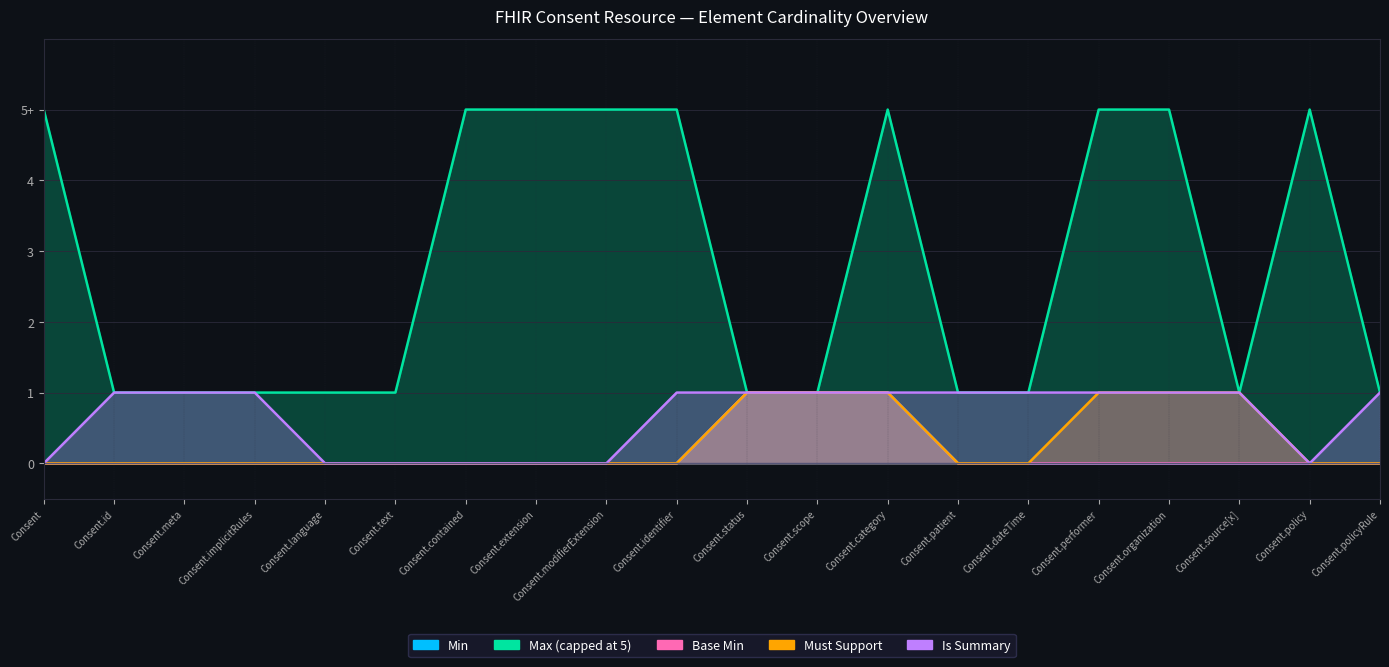

List the labels in order of Min value, largest first.

Consent.status, Consent.scope, Consent.category, Consent, Consent.id, Consent.meta, Consent.implicitRules, Consent.language, Consent.text, Consent.contained, Consent.extension, Consent.modifierExtension, Consent.identifier, Consent.patient, Consent.dateTime, Consent.performer, Consent.organization, Consent.source[x], Consent.policy, Consent.policyRule